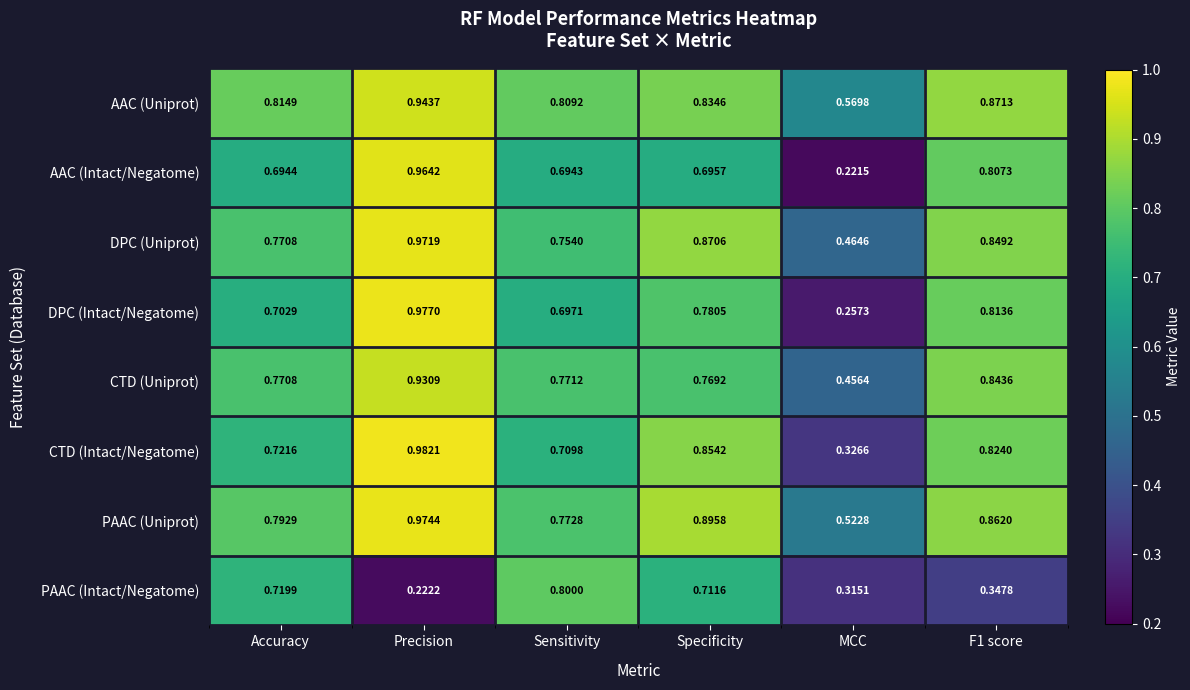

At which label is CTD (Intact/Negatome) closest to 0?

MCC